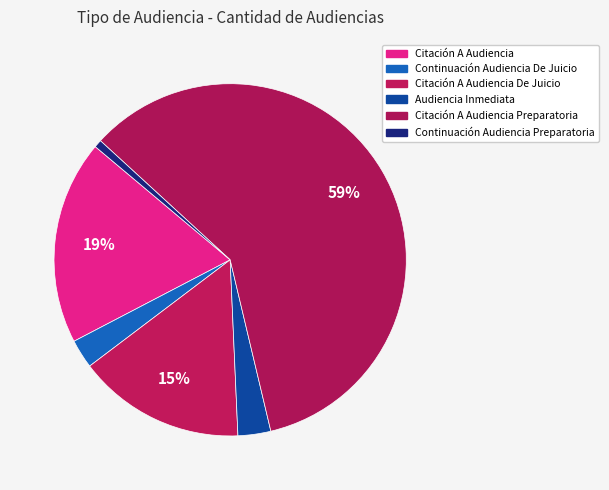

Rank the categories by value from lowest to highest.

Continuación Audiencia Preparatoria, Continuación Audiencia De Juicio, Audiencia Inmediata, Citación A Audiencia De Juicio, Citación A Audiencia, Citación A Audiencia Preparatoria